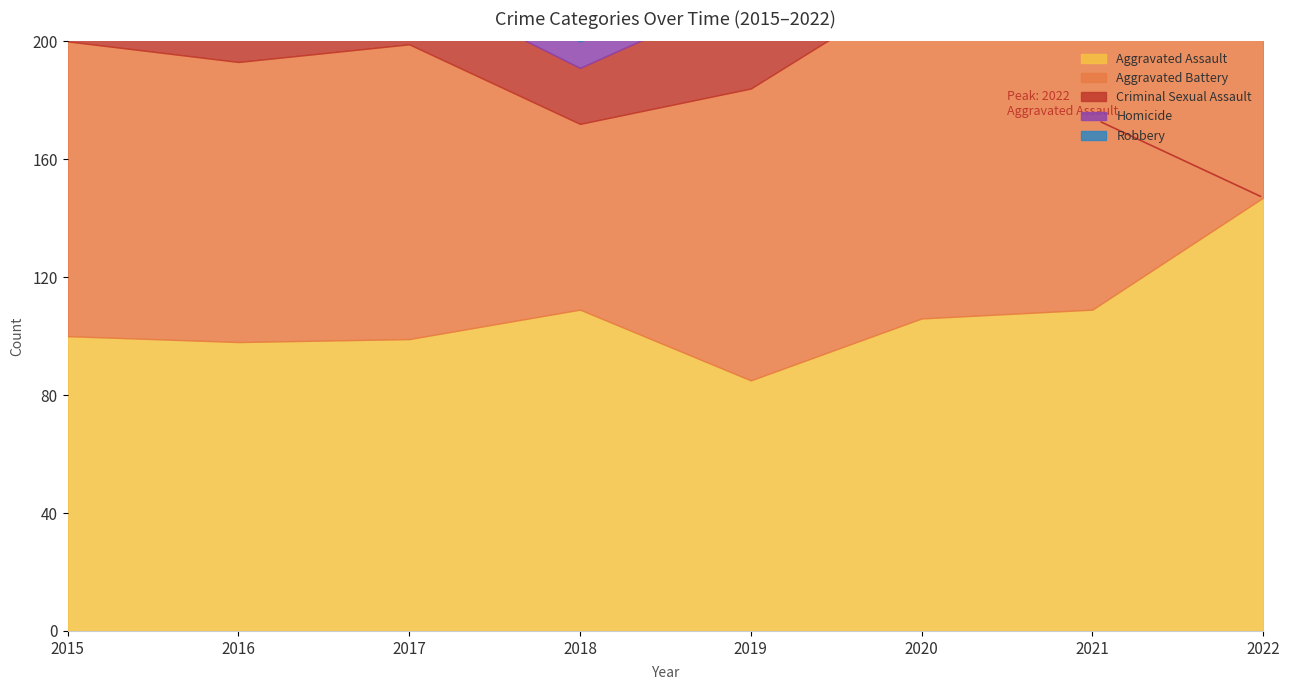

Where is the first local minimum for Homicide?

2016